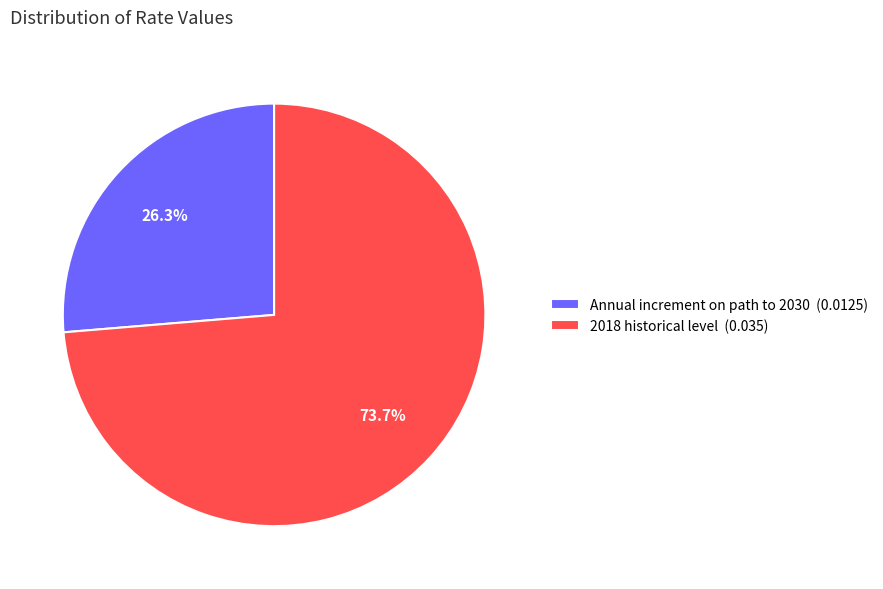

What is the total percentage of Annual increment on path to 2030 and 2018 historical level?

100.0%